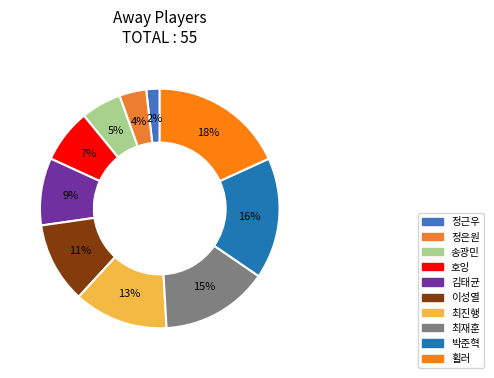

Is it true that 정근우 is 8% of the pie?

False